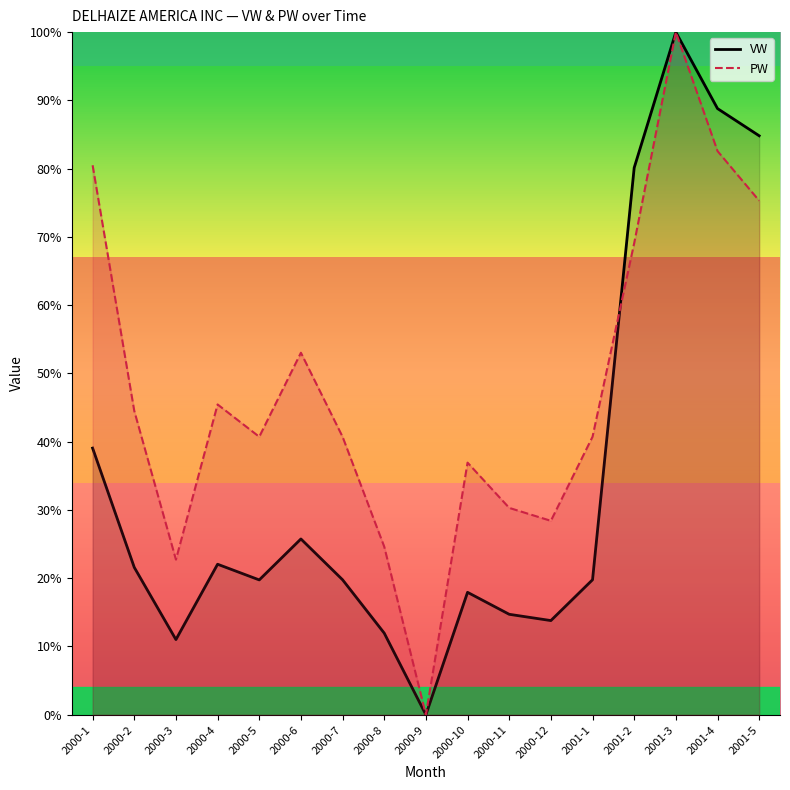

At which label does PW reach its minimum?

2000-9